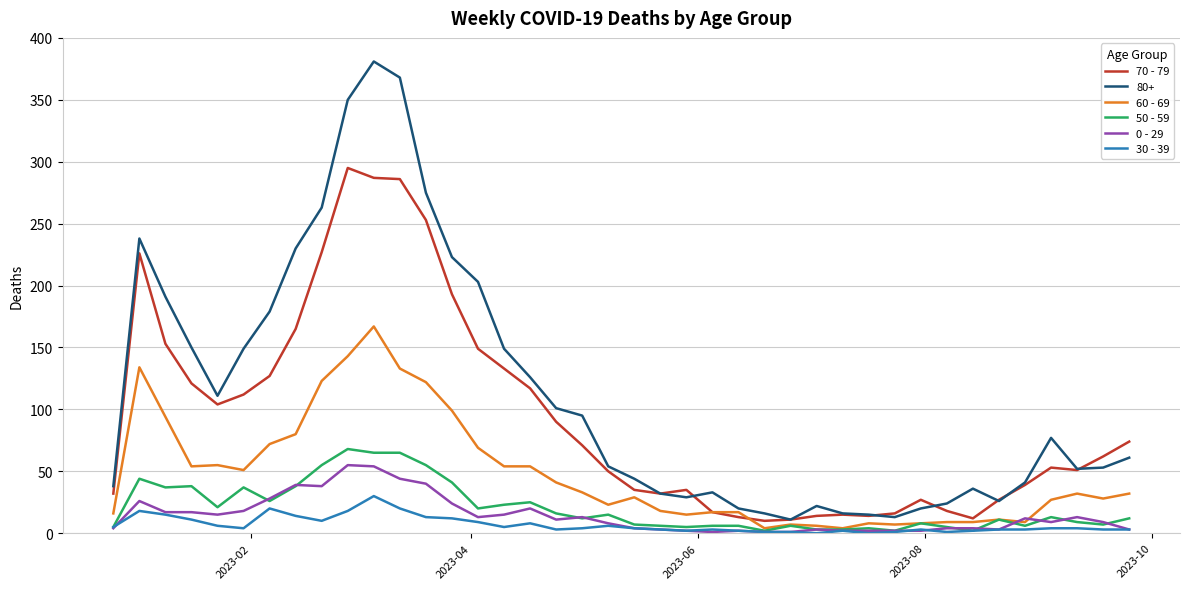

What are all the series names shown in the legend?

70 - 79, 80+, 60 - 69, 50 - 59, 0 - 29, 30 - 39